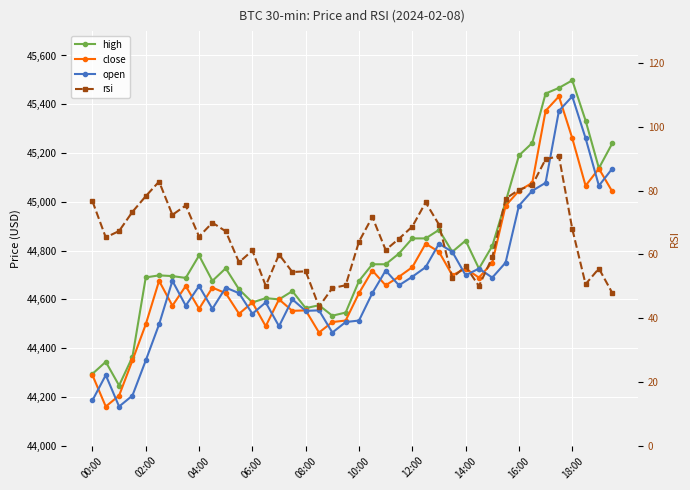

True or false: close and rsi cross at least once.

False